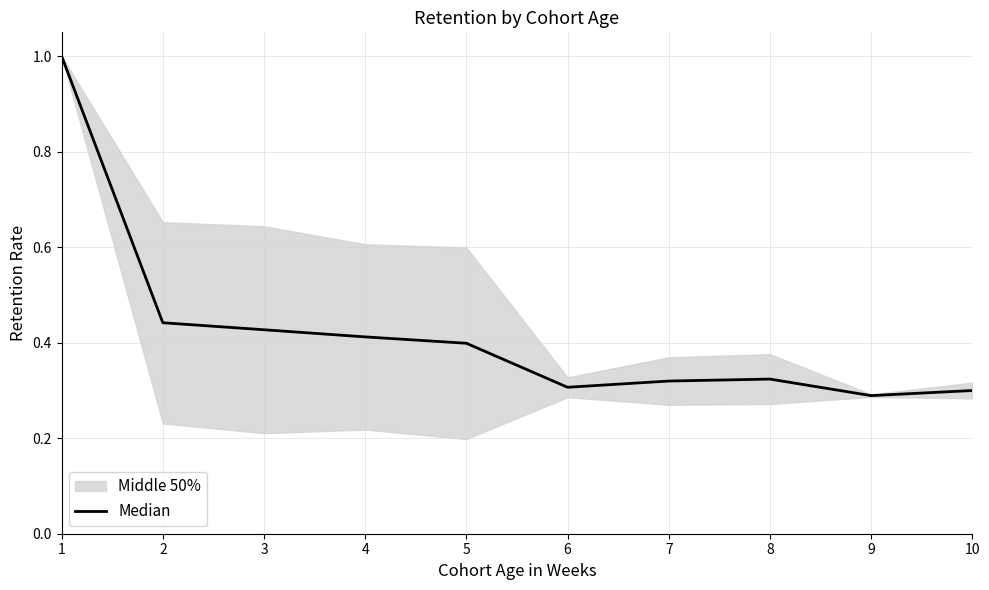

What is the greatest value displayed?

1.0